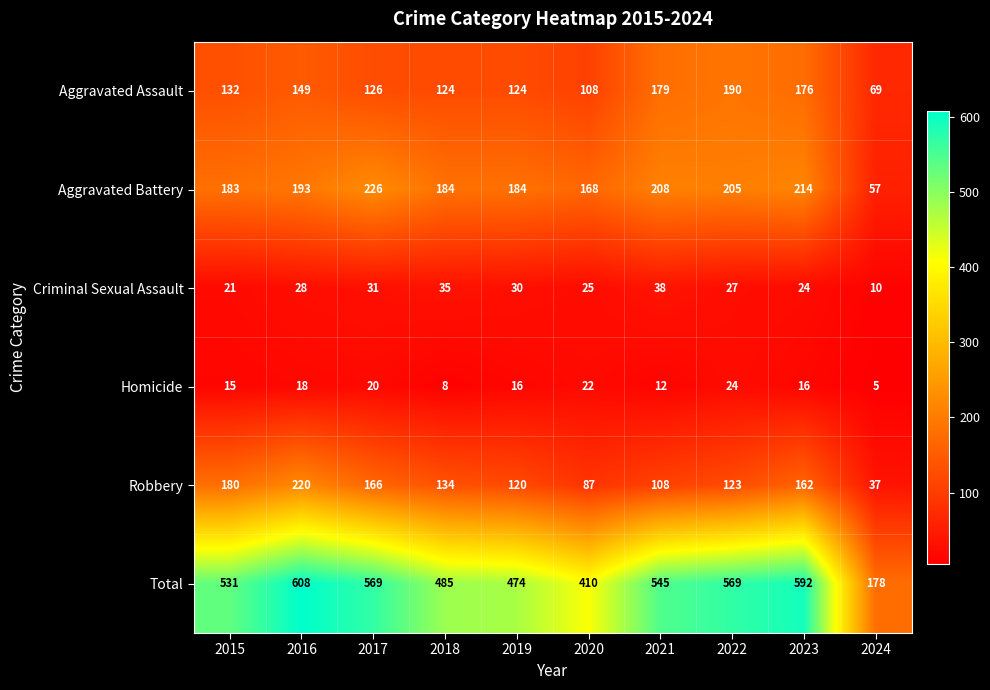

Rank the series at 2018 from highest to lowest value.

Total, Aggravated Battery, Robbery, Aggravated Assault, Criminal Sexual Assault, Homicide